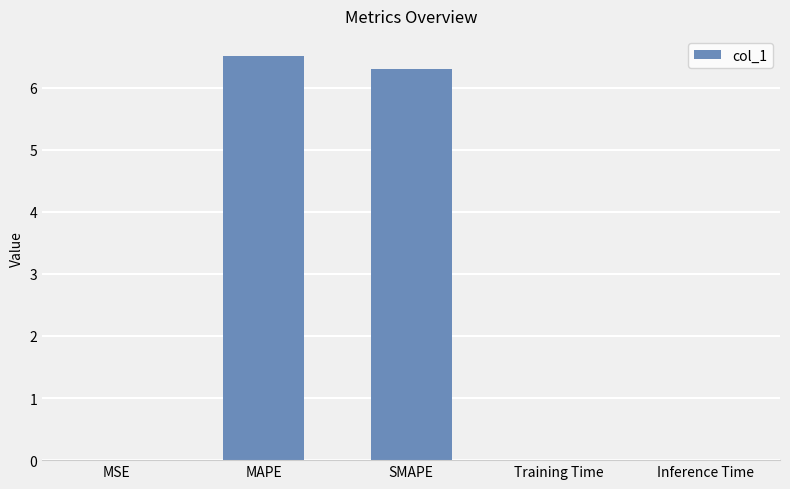

The chart shows a value of 10.2 at MAPE. True or false?

False